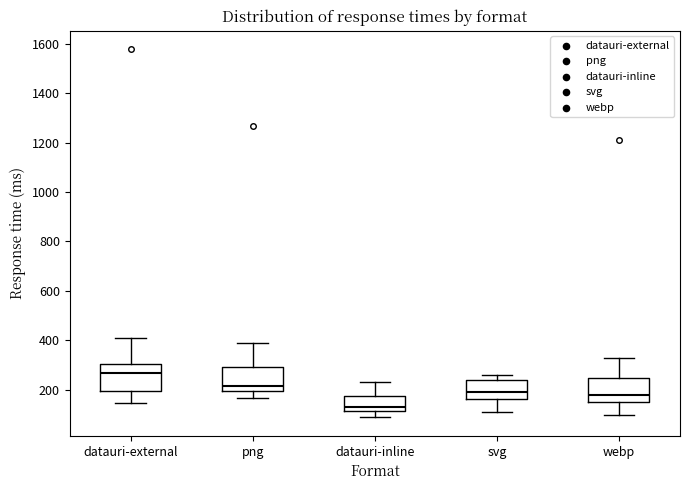

Reading left to right, transcribe this box plot: for each box, give where its median line is, the range the box spans, and where its two whiskers end, as read against the y-axis. The values are not printed on the chart, so give them approximately, as read against the axis.

datauri-external: median 260, box 200 to 300, whiskers 140 to 400
png: median 220, box 200 to 300, whiskers 160 to 380
datauri-inline: median 120 (just above the box's lower edge), box 120 to 180, whiskers 80 to 240
svg: median 180, box 160 to 240, whiskers 100 to 260
webp: median 180, box 140 to 240, whiskers 100 to 320